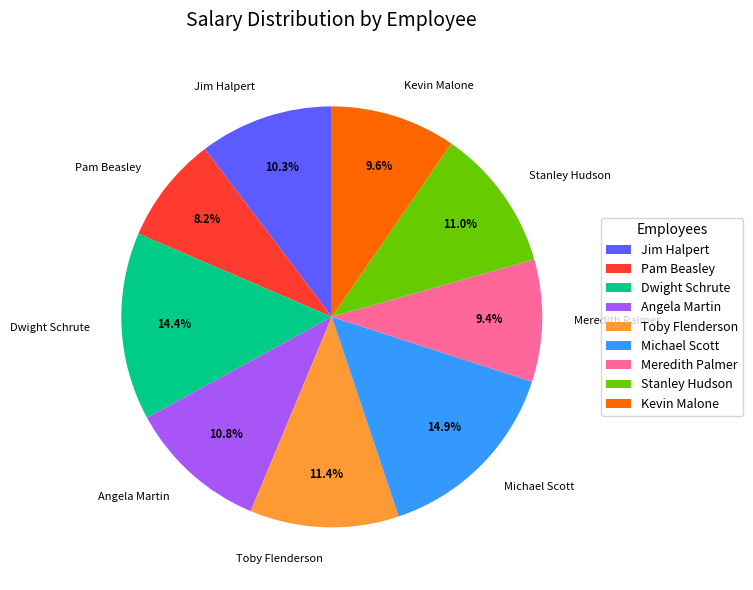

Does Michael Scott account for over 50% of the chart?

No